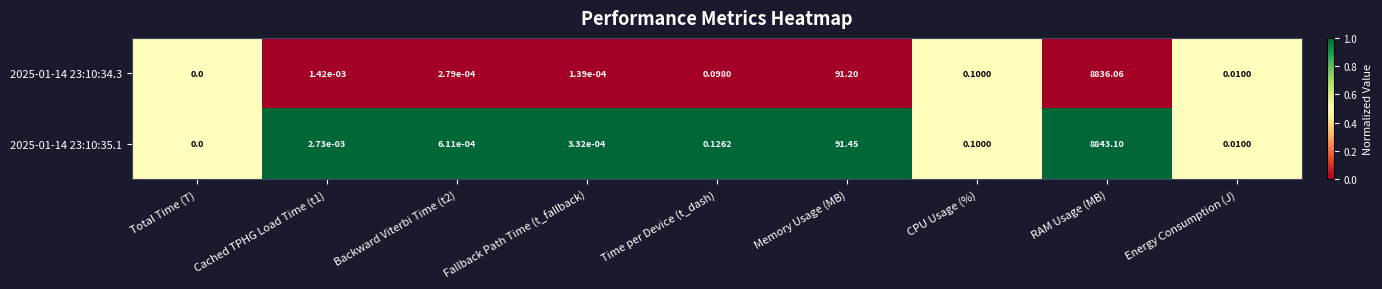

Which category has the lowest value in the 2025-01-14 23:10:35.1 series?

Total Time (T)